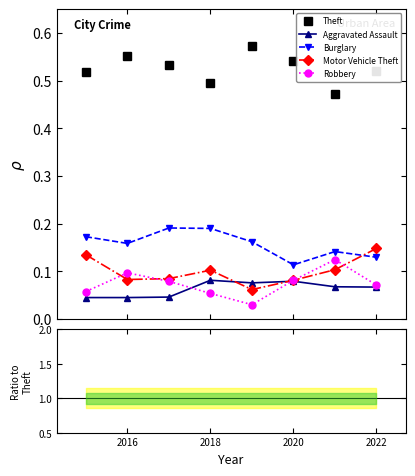

How many times do Motor Vehicle Theft and Robbery cross each other?

3